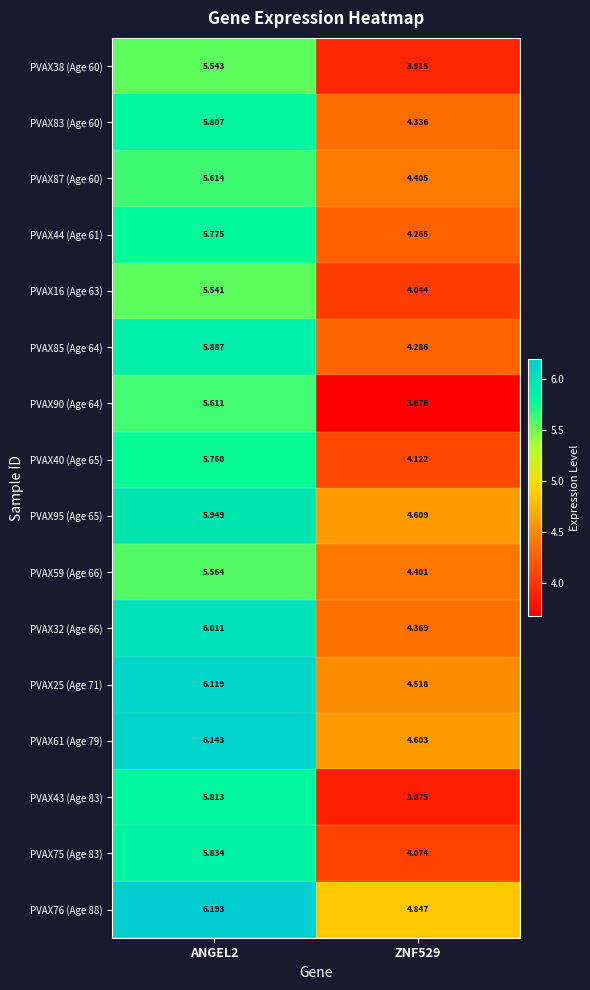

Is the value of PVAX25 (Age 71) at ZNF529 greater than the value of PVAX75 (Age 83) at ZNF529?

Yes